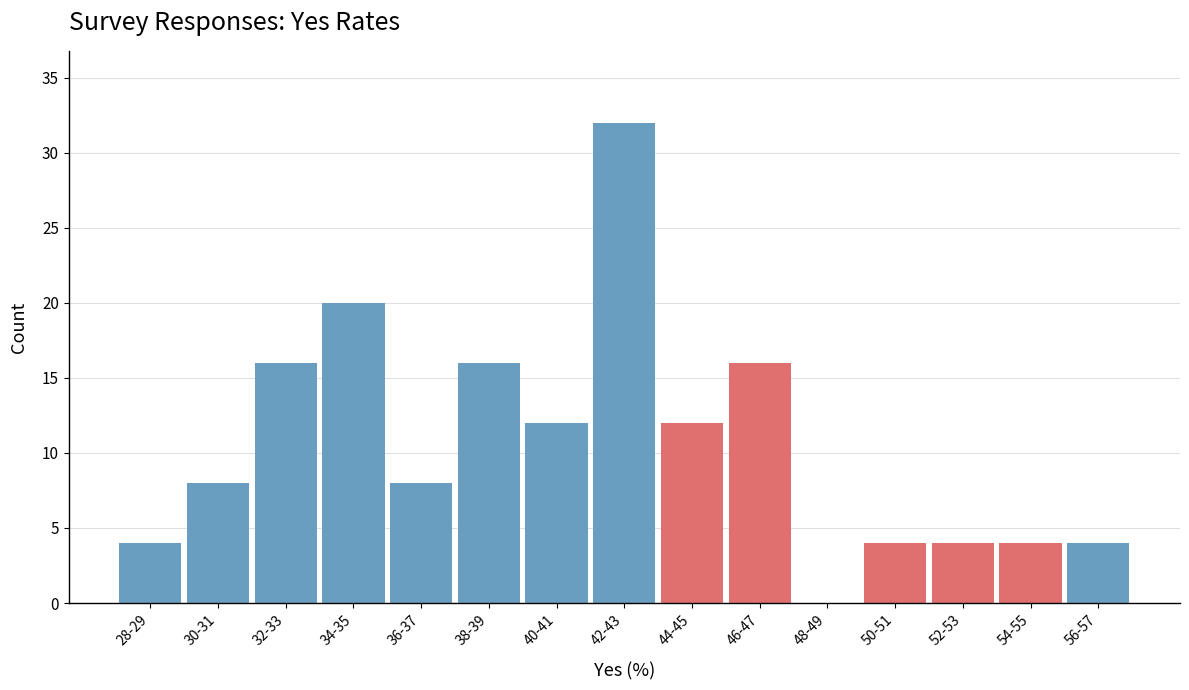

Reading right to left, list all the values displayed in this chart.

56-57=4	54-55=4	52-53=4	50-51=4	48-49=0	46-47=16	44-45=12	42-43=32	40-41=12	38-39=16	36-37=8	34-35=20	32-33=16	30-31=8	28-29=4